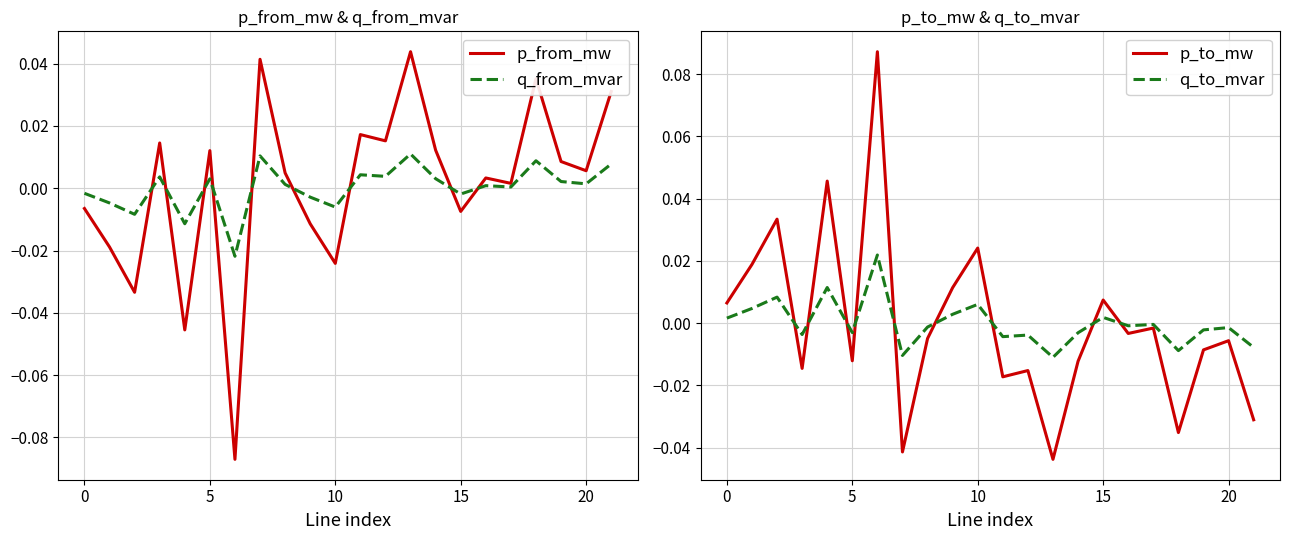

The value of p_from_mw at 8 is 0.0. True or false?

False